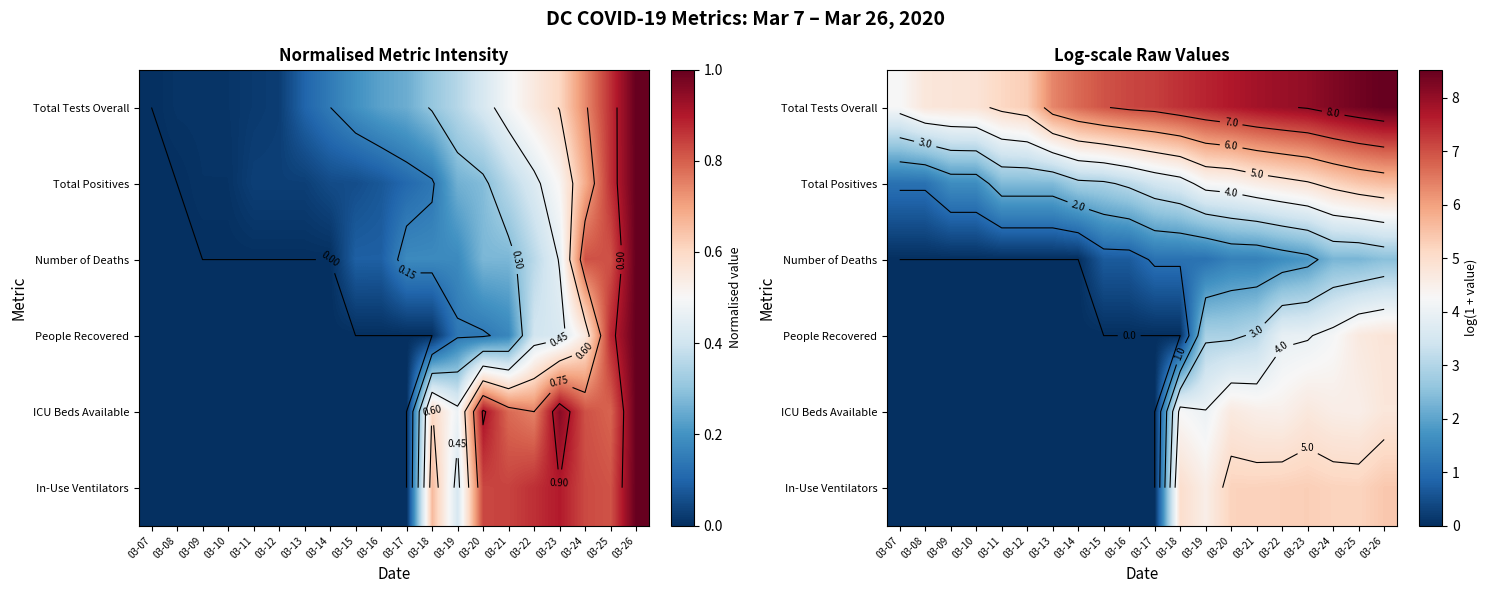

What is the approximate value of In-Use Ventilators at 03-26?

5.4